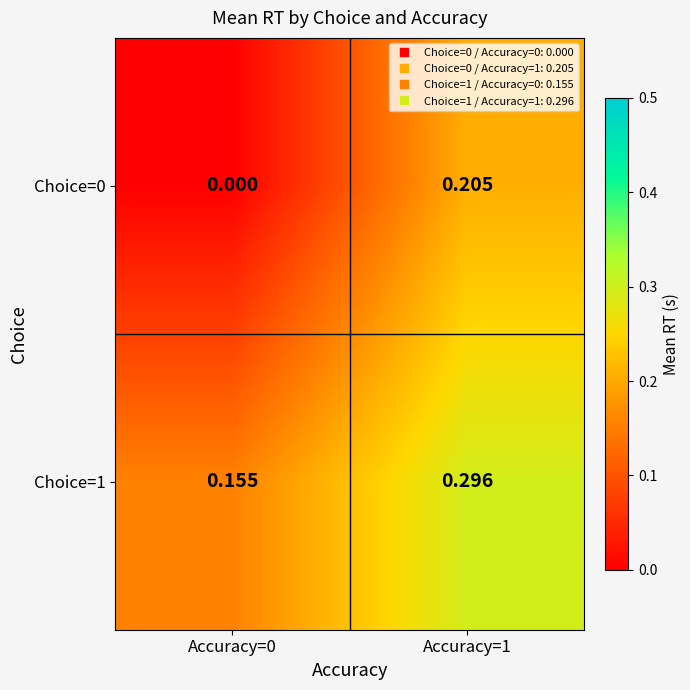

Is the value of Choice=1 at Accuracy=0 greater than the value of Choice=0 at Accuracy=0?

Yes